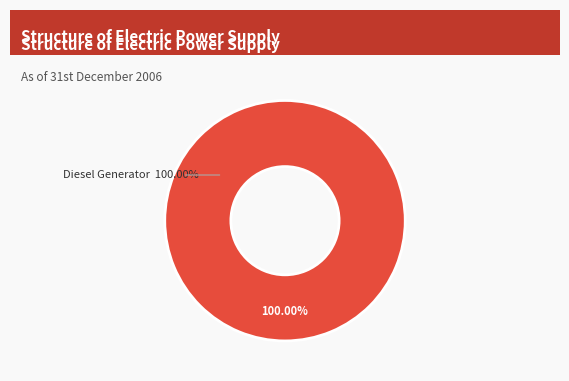

What is the largest slice in the pie chart?

Diesel Generator